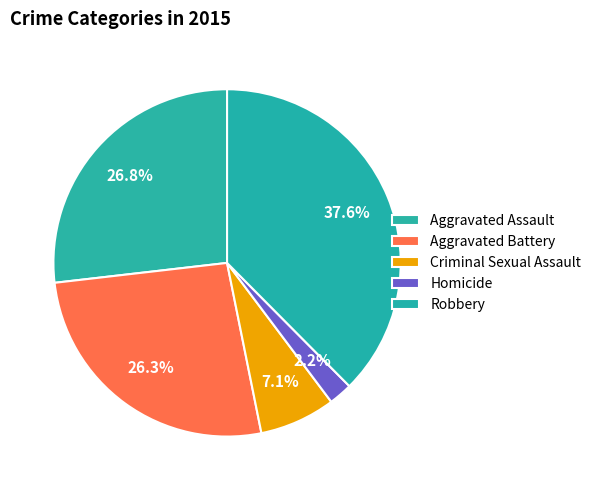

To the nearest percent, what is the combined percentage of Criminal Sexual Assault and Homicide?

9%